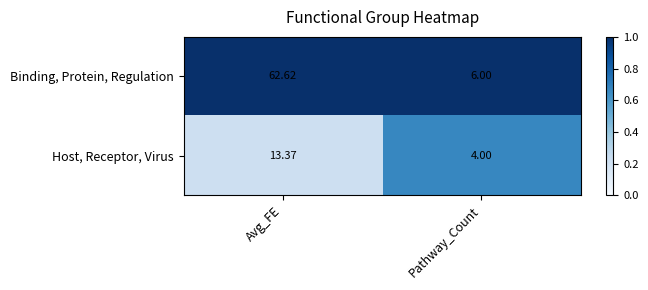

At which label does Binding, Protein, Regulation first exceed 62?

Avg_FE